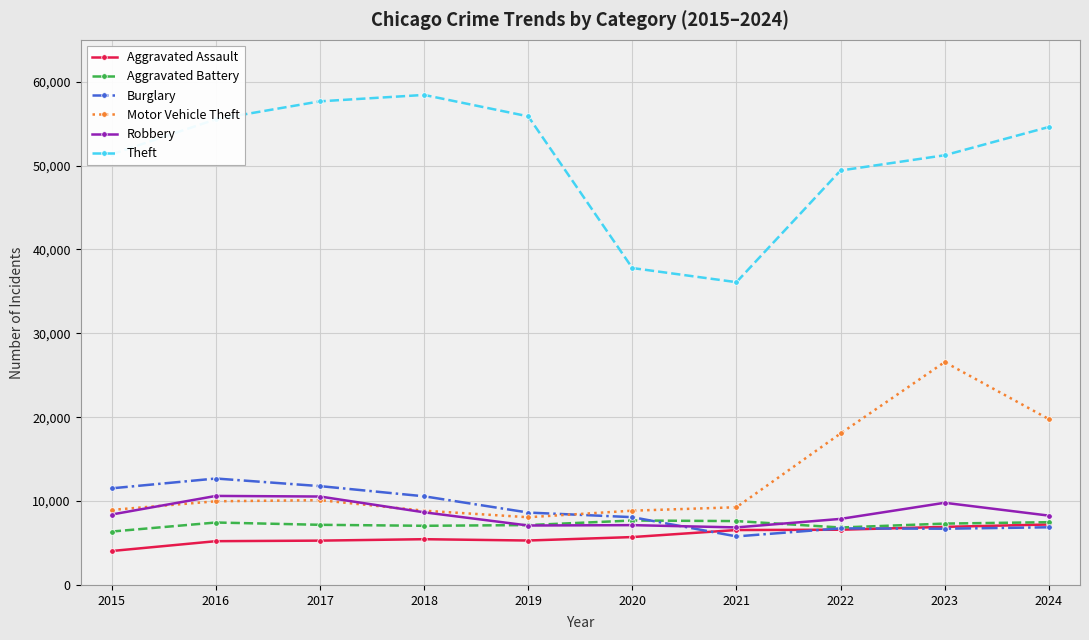

What is the sum of all Theft values?

508020